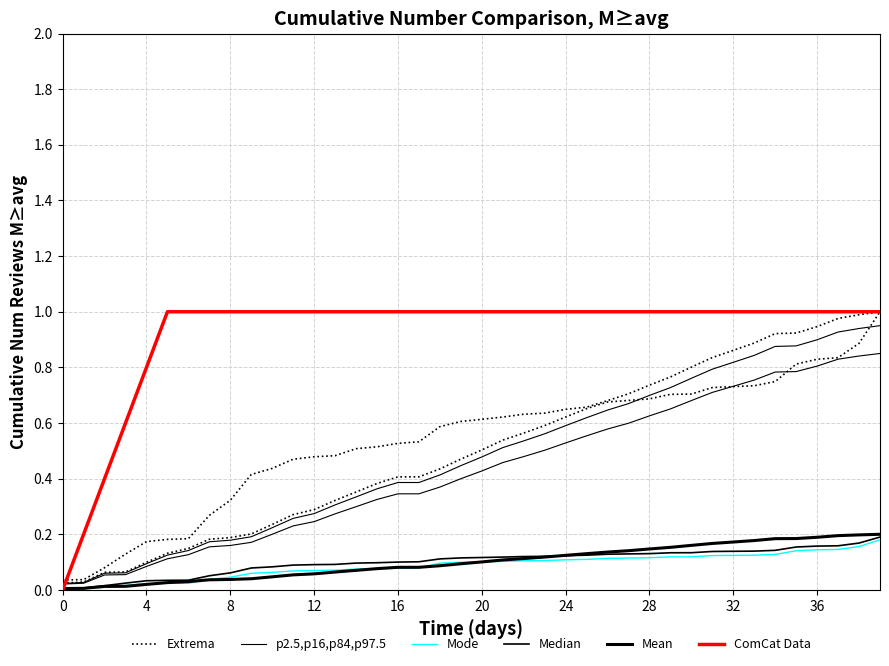

Reading left to right, extract all data points from this chart.

Extrema: 0.0	0.0	0.1	0.1	0.1	0.1	0.1	0.2	0.2	0.2	0.2	0.3	0.3	0.3	0.4	0.4	0.4	0.4	0.4	0.5	0.5	0.5	0.6	0.6	0.6	0.7	0.7	0.7	0.7	0.7	0.7	0.7	0.7	0.7	0.7	0.8	0.8	0.8	0.9	1.0
p2.5,p16,p84,p97.5: 0.0	0.0	0.1	0.1	0.1	0.1	0.1	0.2	0.2	0.2	0.2	0.3	0.3	0.3	0.3	0.4	0.4	0.4	0.4	0.4	0.5	0.5	0.5	0.6	0.6	0.6	0.6	0.7	0.7	0.7	0.8	0.8	0.8	0.8	0.9	0.9	0.9	0.9	0.9	0.9
Mode: 0.0	0.0	0.0	0.0	0.0	0.0	0.0	0.0	0.0	0.1	0.1	0.1	0.1	0.1	0.1	0.1	0.1	0.1	0.1	0.1	0.1	0.1	0.1	0.1	0.1	0.1	0.1	0.1	0.1	0.1	0.1	0.1	0.1	0.1	0.1	0.1	0.1	0.1	0.2	0.2
Median: 0.0	0.0	0.0	0.0	0.0	0.0	0.0	0.1	0.1	0.1	0.1	0.1	0.1	0.1	0.1	0.1	0.1	0.1	0.1	0.1	0.1	0.1	0.1	0.1	0.1	0.1	0.1	0.1	0.1	0.1	0.1	0.1	0.1	0.1	0.1	0.2	0.2	0.2	0.2	0.2
Mean: 0.0	0.0	0.0	0.0	0.0	0.0	0.0	0.0	0.0	0.0	0.0	0.1	0.1	0.1	0.1	0.1	0.1	0.1	0.1	0.1	0.1	0.1	0.1	0.1	0.1	0.1	0.1	0.1	0.1	0.2	0.2	0.2	0.2	0.2	0.2	0.2	0.2	0.2	0.2	0.2
ComCat Data: 0.0	0.2	0.4	0.6	0.8	1.0	1.0	1.0	1.0	1.0	1.0	1.0	1.0	1.0	1.0	1.0	1.0	1.0	1.0	1.0	1.0	1.0	1.0	1.0	1.0	1.0	1.0	1.0	1.0	1.0	1.0	1.0	1.0	1.0	1.0	1.0	1.0	1.0	1.0	1.0